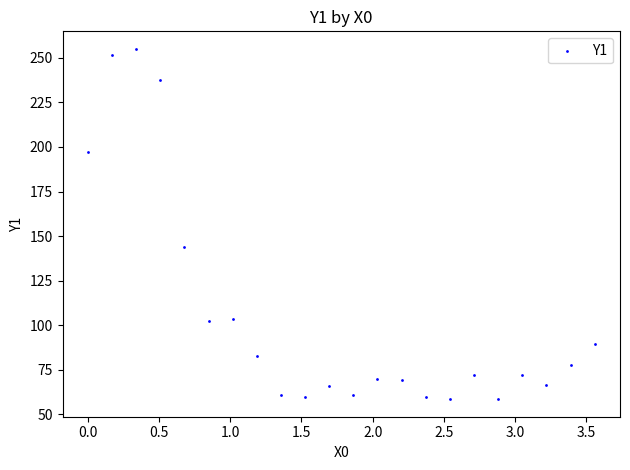

What is the range of X values (max minus min)?

3.6